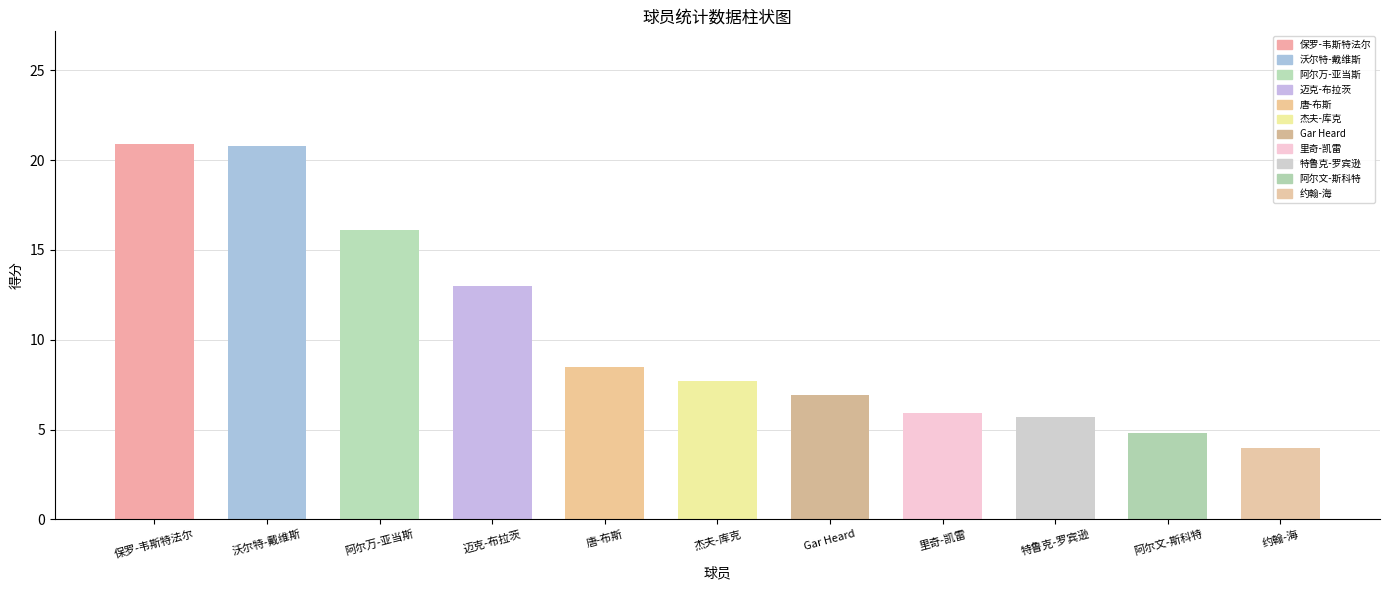

At which label is 得分 closest to 12?

迈克-布拉茨